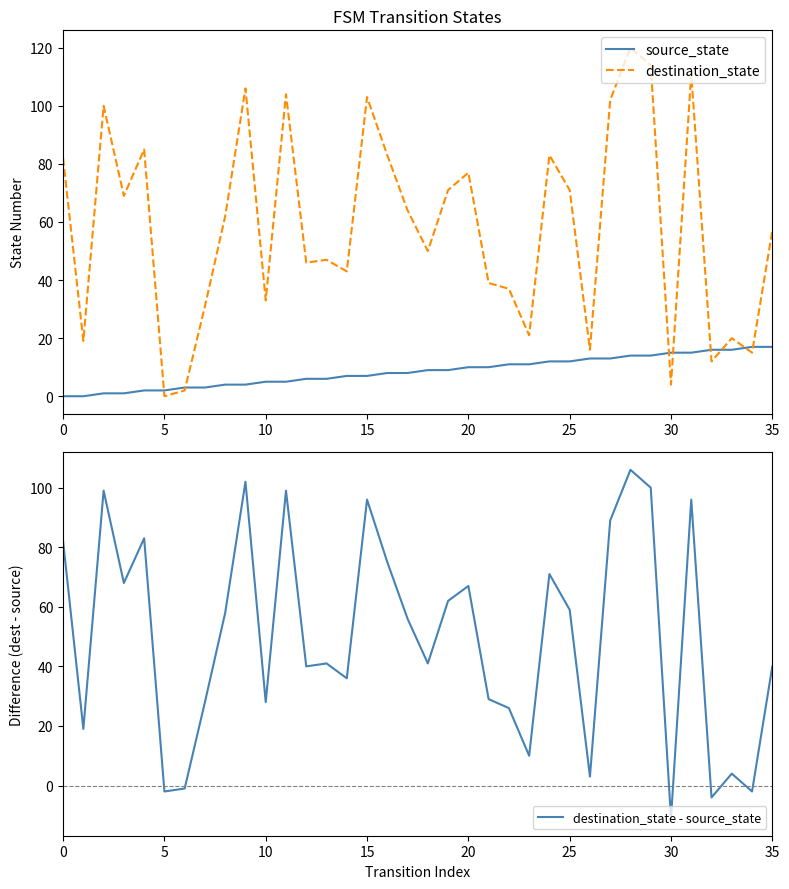

Between 15 and 32, which series saw the biggest shift?

destination_state - source_state